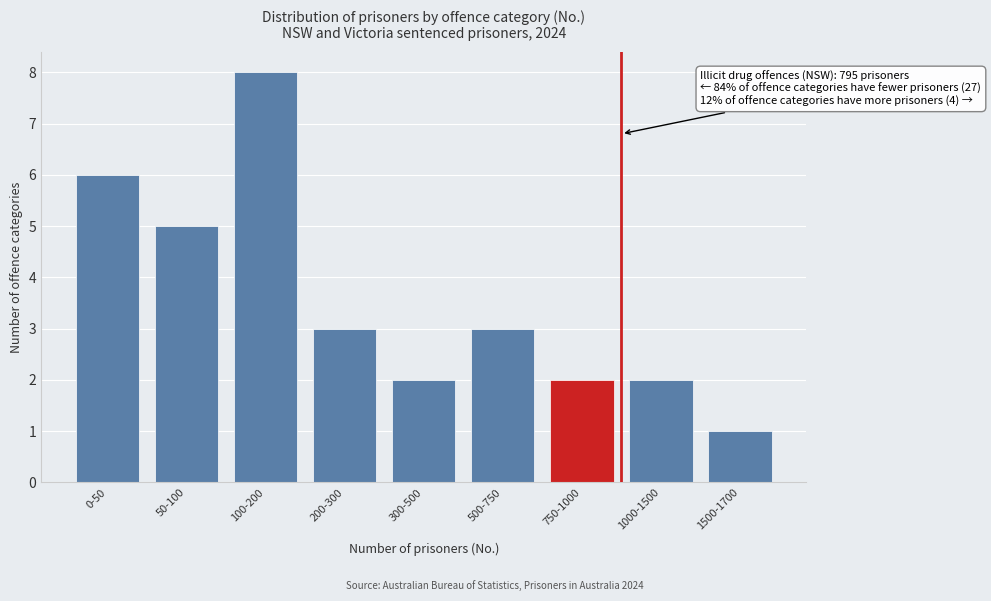

Reading right to left, list all the values displayed in this chart.

1	2	2	3	2	3	8	5	6